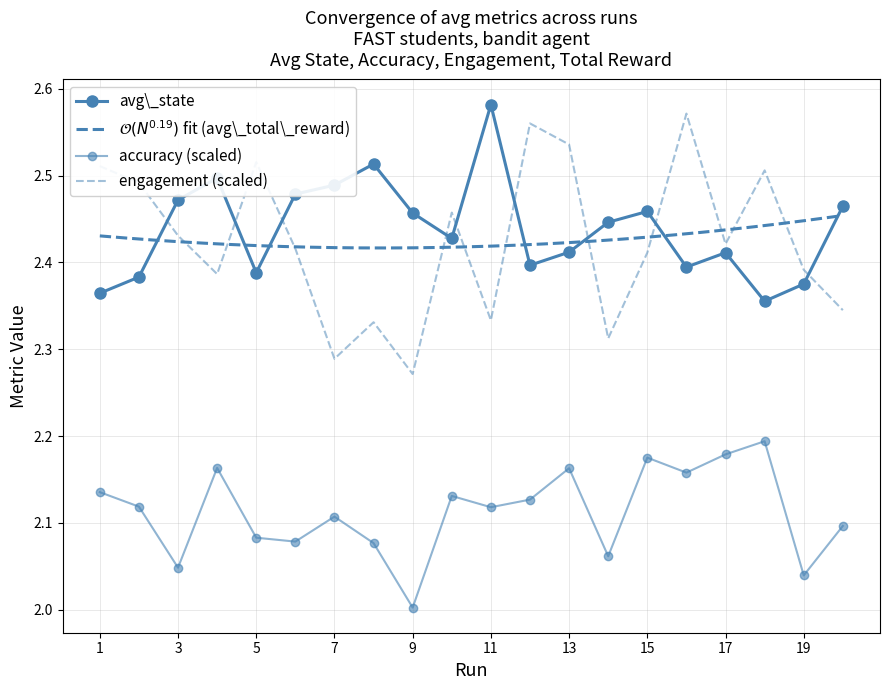

At how many categories does at least one series exceed 2?

20